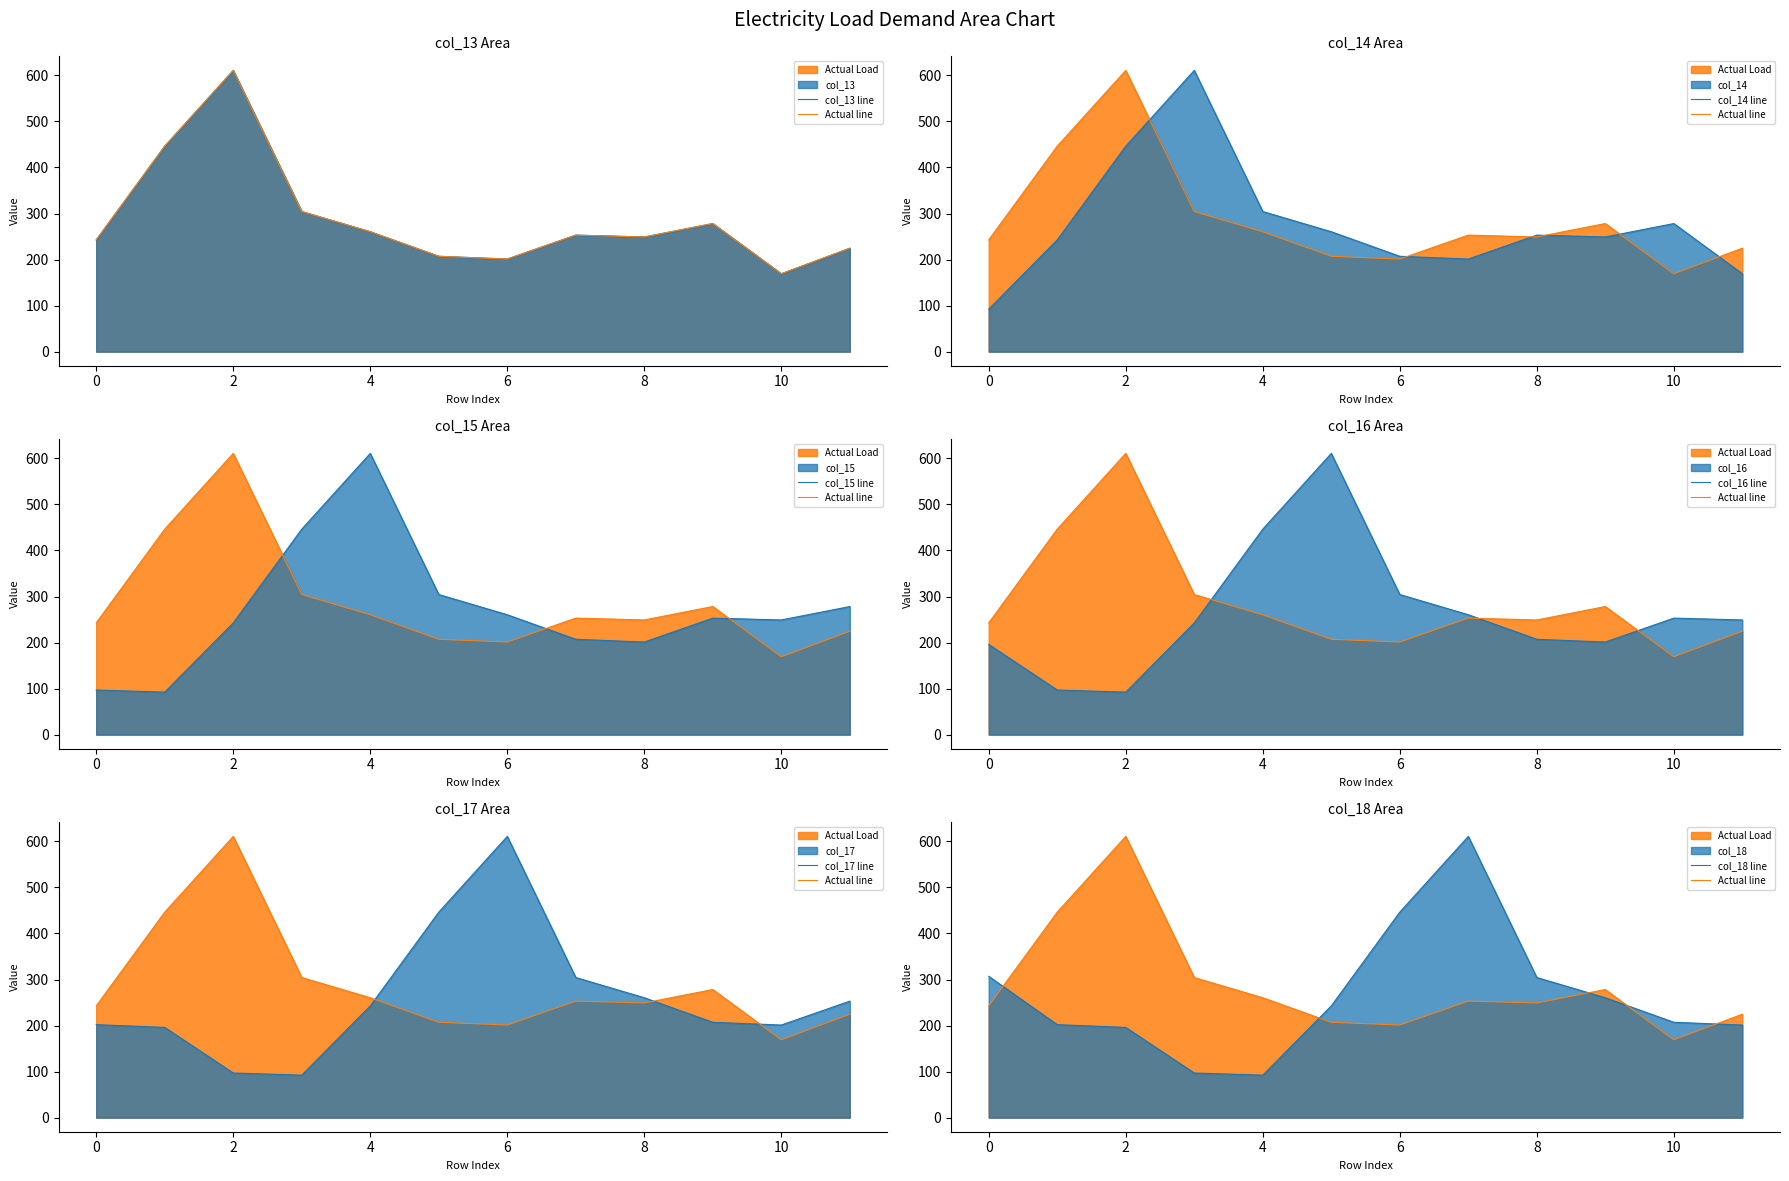

At how many categories does at least one series exceed 207?

12